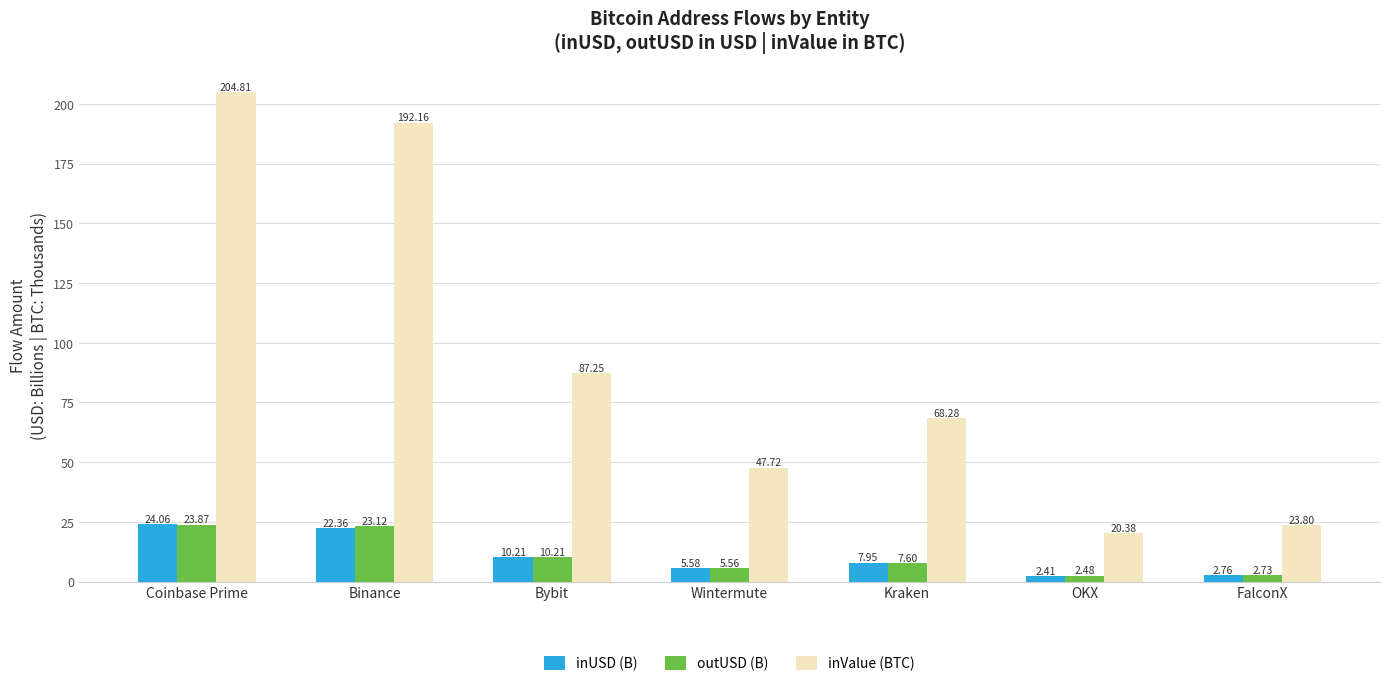

What is the sum of all outUSD (B) values?

75.6